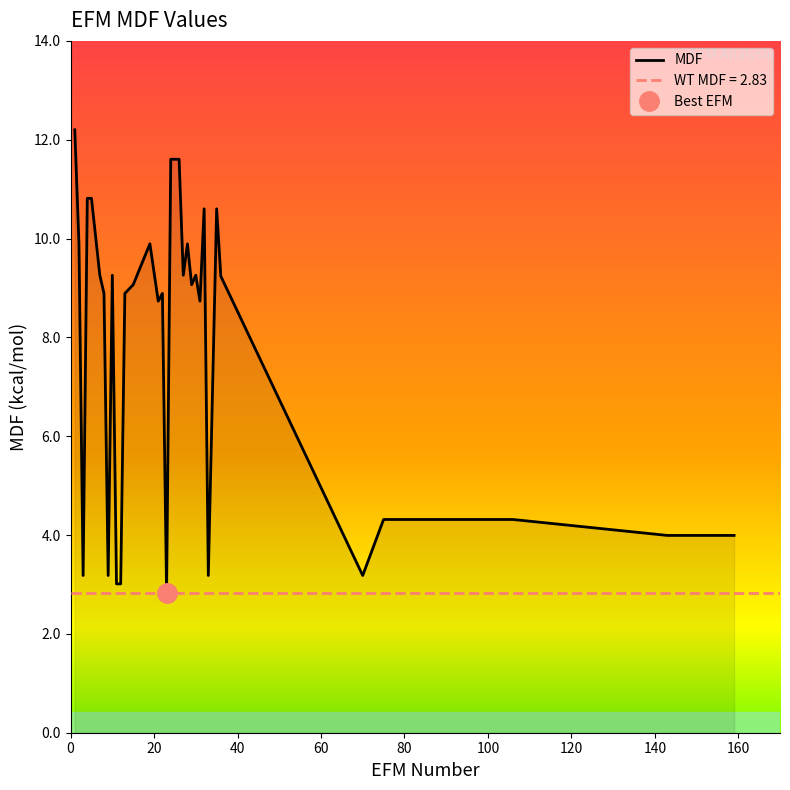

What is the maximum value for MDF?

12.2